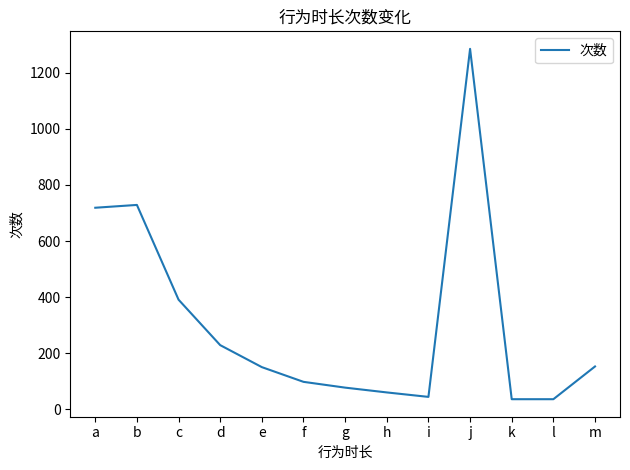

What is the maximum value shown in the chart?

1285.8